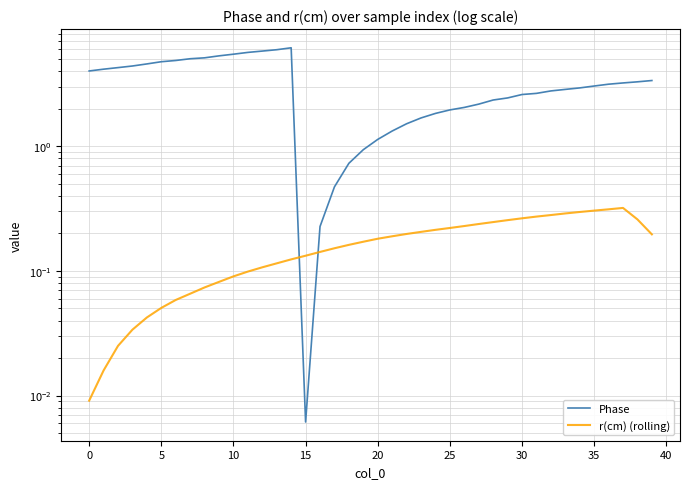

List the series in order of their peak value, highest first.

Phase, r(cm) (rolling)